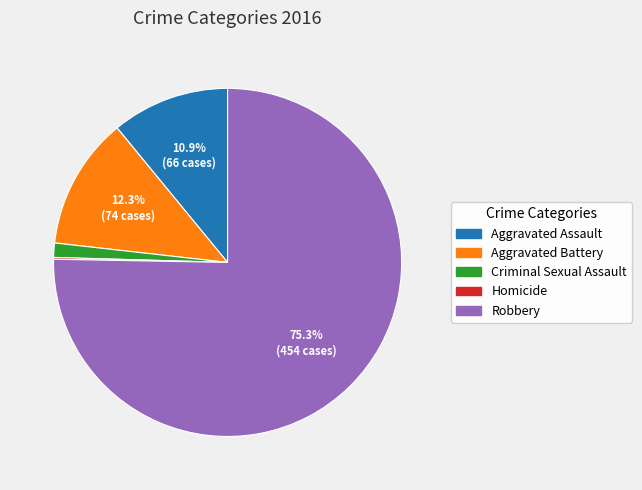

Which has a higher value, Aggravated Battery or Robbery?

Robbery